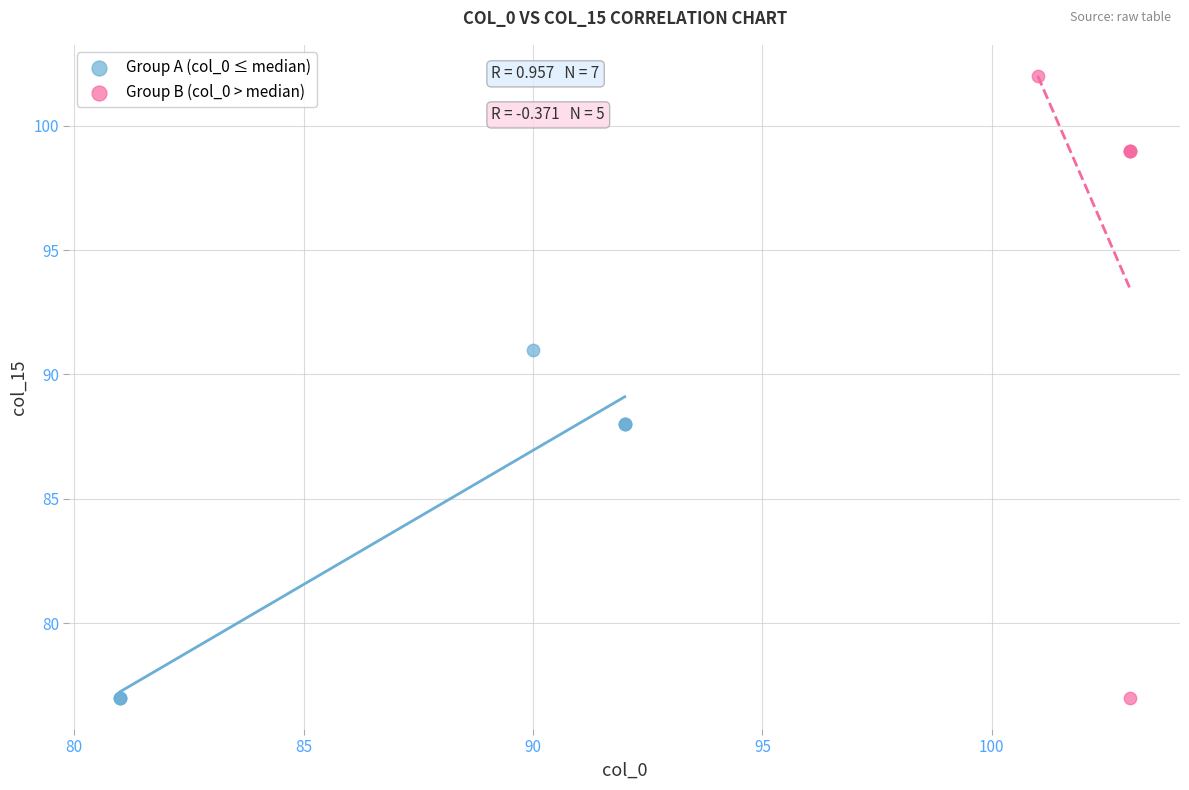

Which series has the largest Y range (max minus min)?

Group B (col_0 > median)